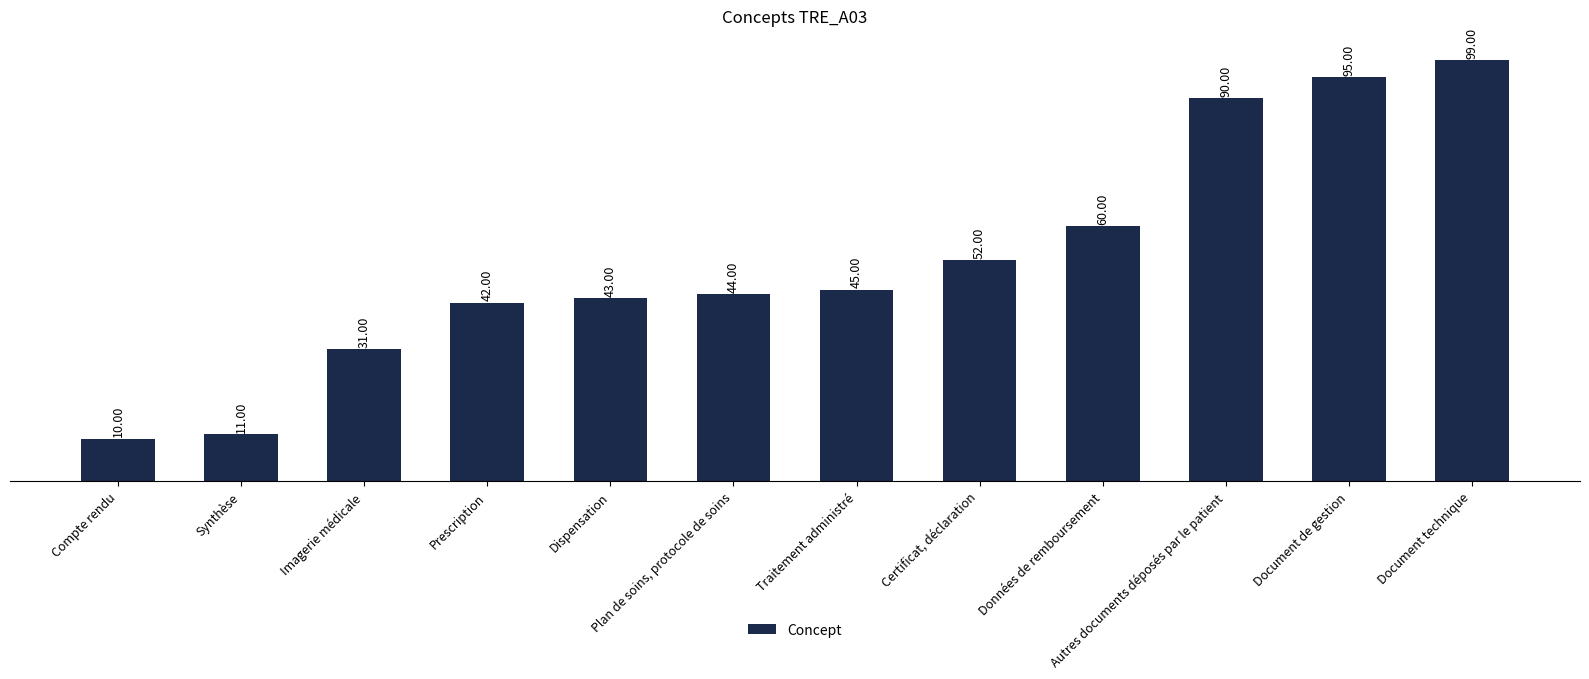

What is the value of the 4th bar from the left?

42